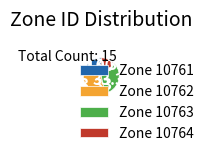

Combined, do Zone 10763 and Zone 10762 account for over 50%?

Yes